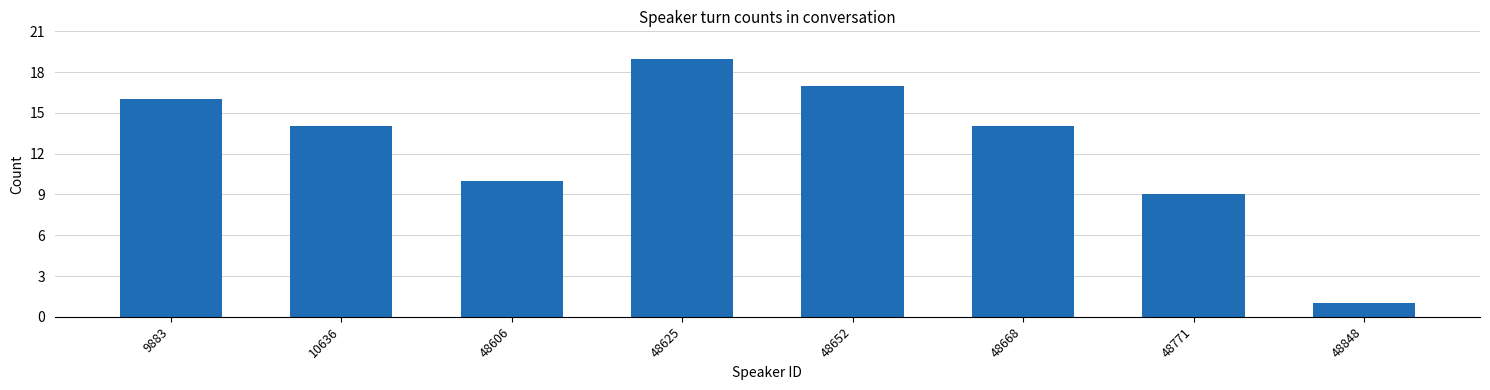

Reading left to right, list all the values displayed in this chart.

16	14	10	19	17	14	9	1